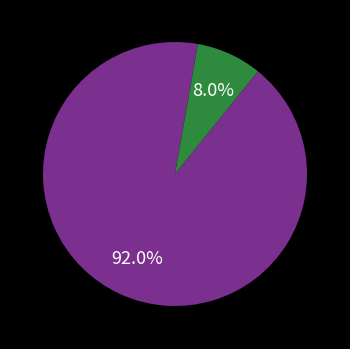

Does any single category account for the majority?

Yes